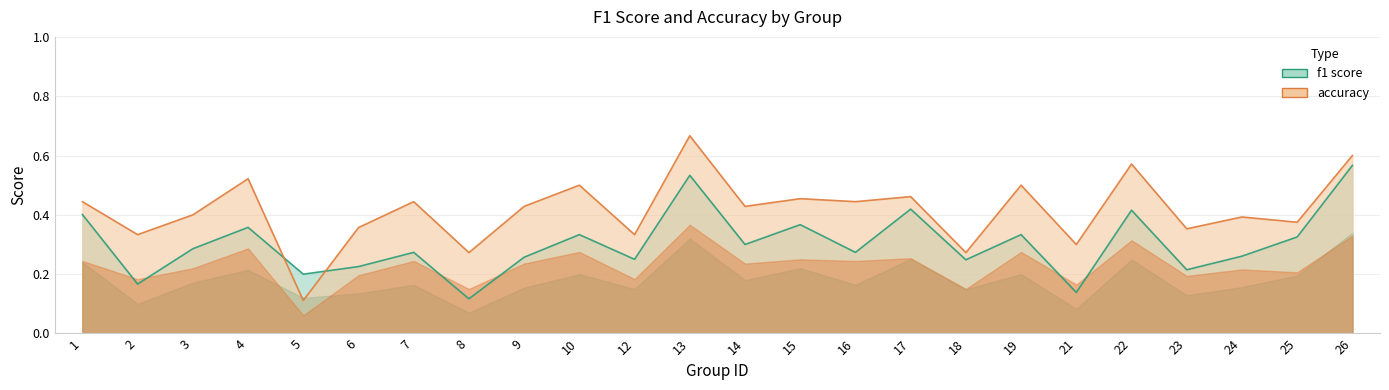

Does the chart display data point markers on the line(s)?

No